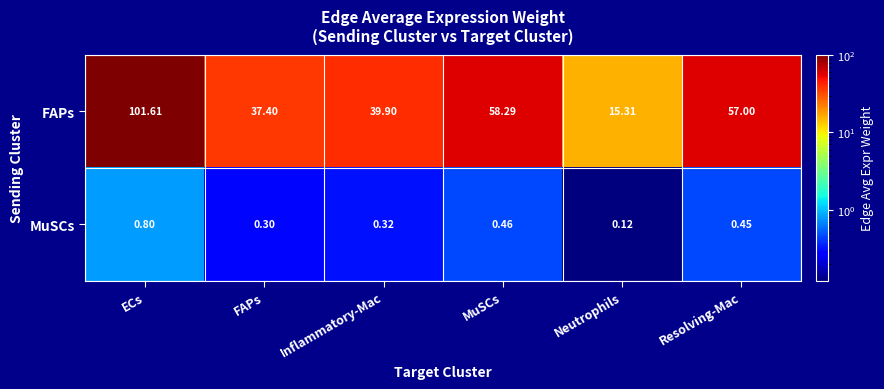

How many distinct data groups are displayed?

2